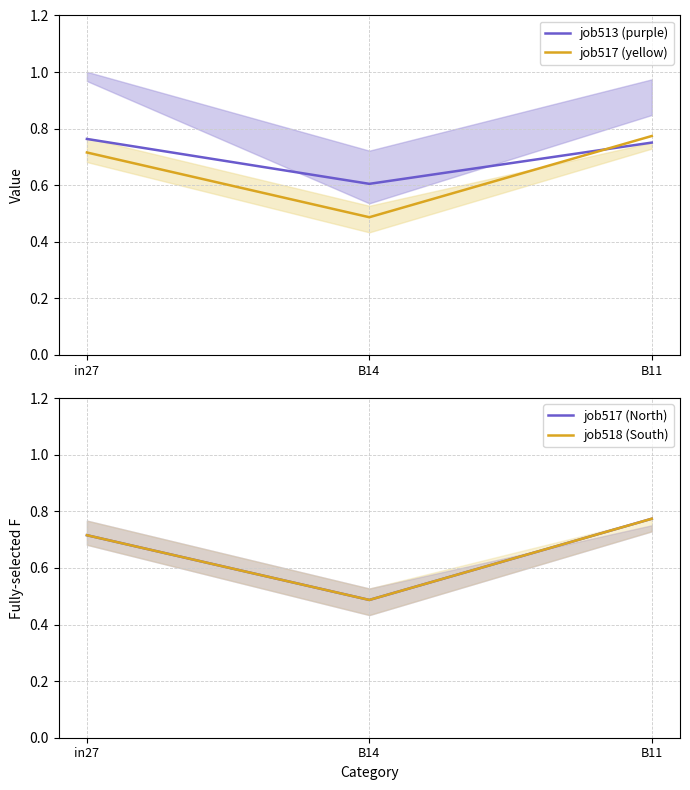

What are all the series names shown in the legend?

job513 (purple), job517 (yellow), job517 (North), job518 (South)